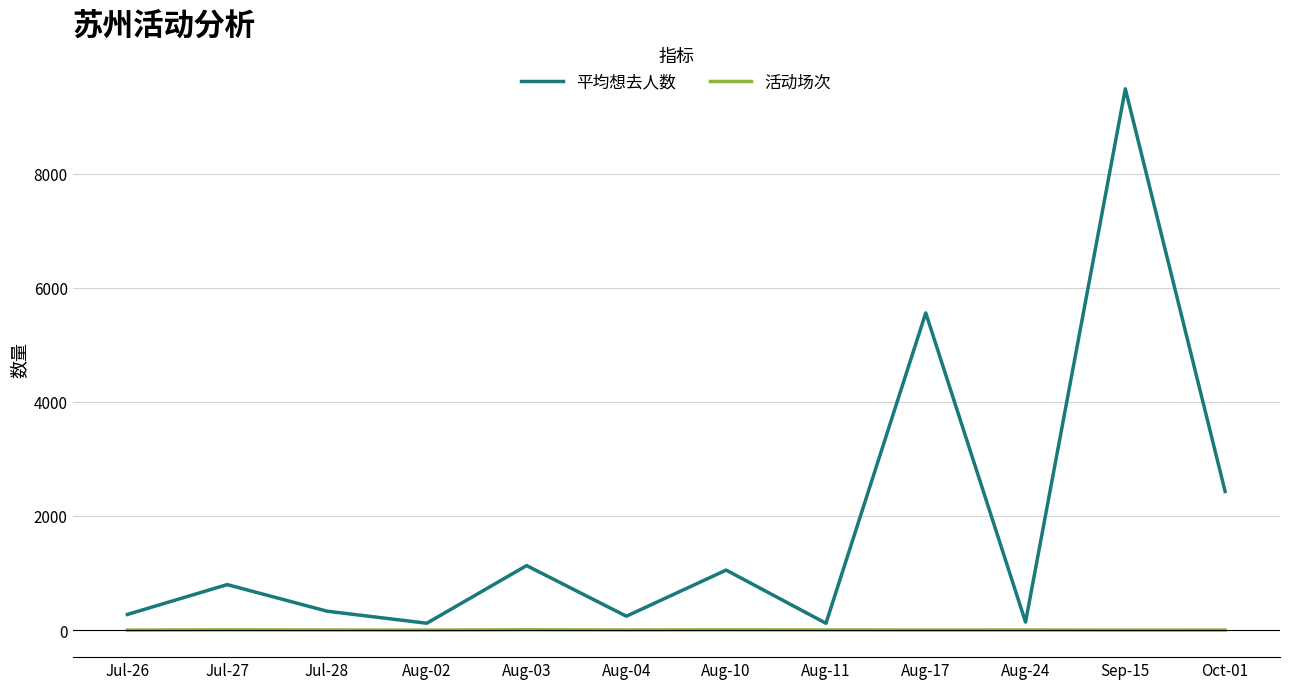

Which series has the largest total across all categories?

平均想去人数